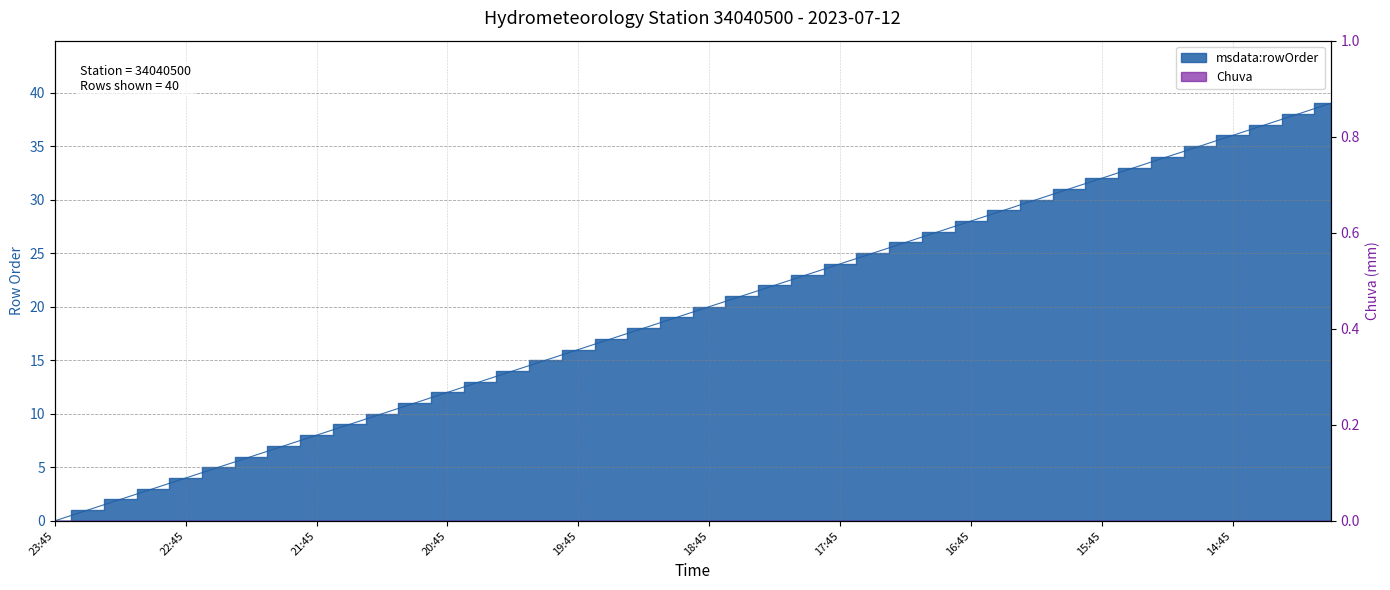

Where does the data first go above 20?

18:30